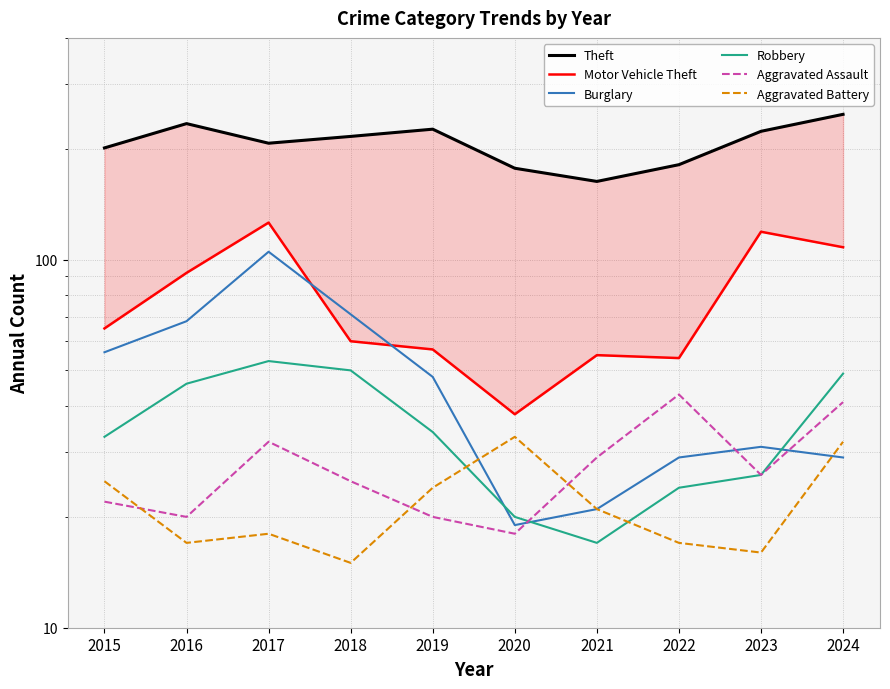

Which series has the widest spread of values?

Motor Vehicle Theft